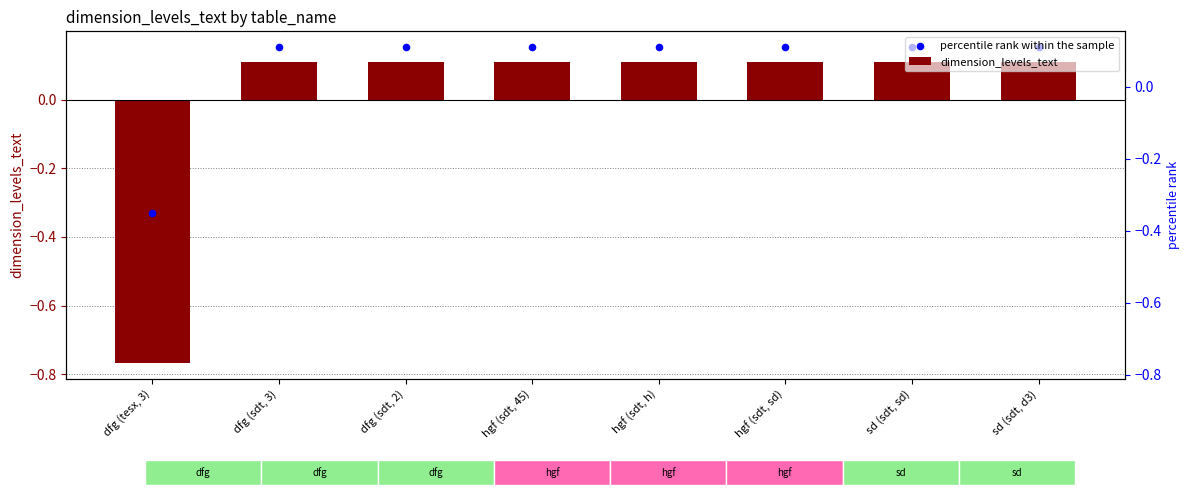

Which series has the largest total across all categories?

percentile rank within the sample